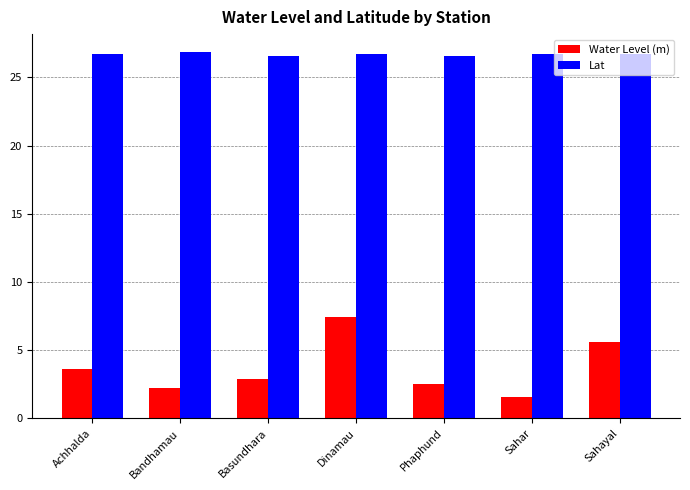

The Lat series shows 26.6 at Phaphund. True or false?

True